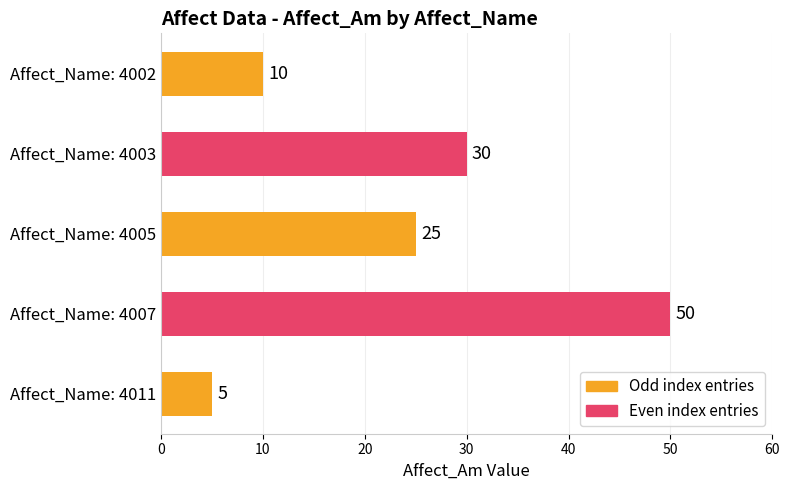

List the labels in order of value, largest first.

Affect_Name: 4007, Affect_Name: 4003, Affect_Name: 4005, Affect_Name: 4002, Affect_Name: 4011